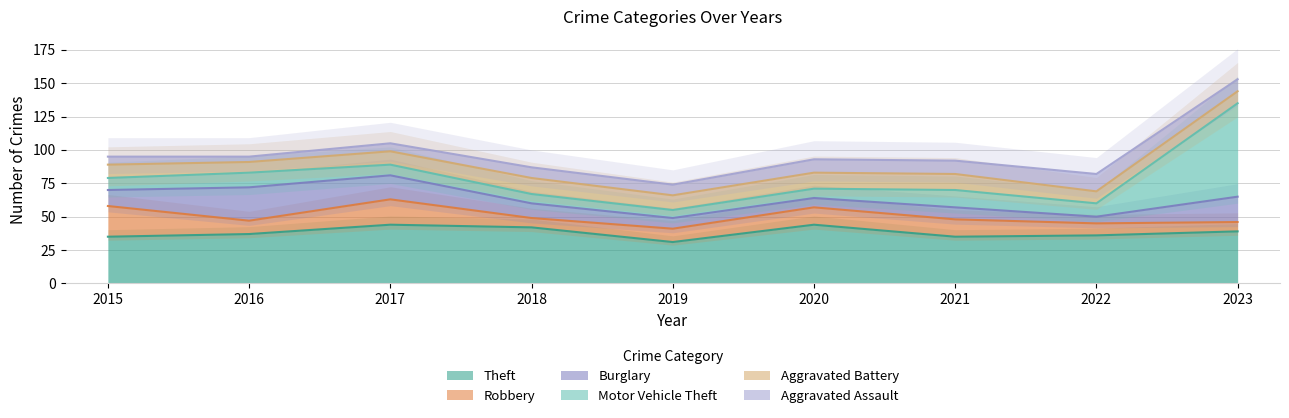

At which label does Burglary first exceed 11?

2015